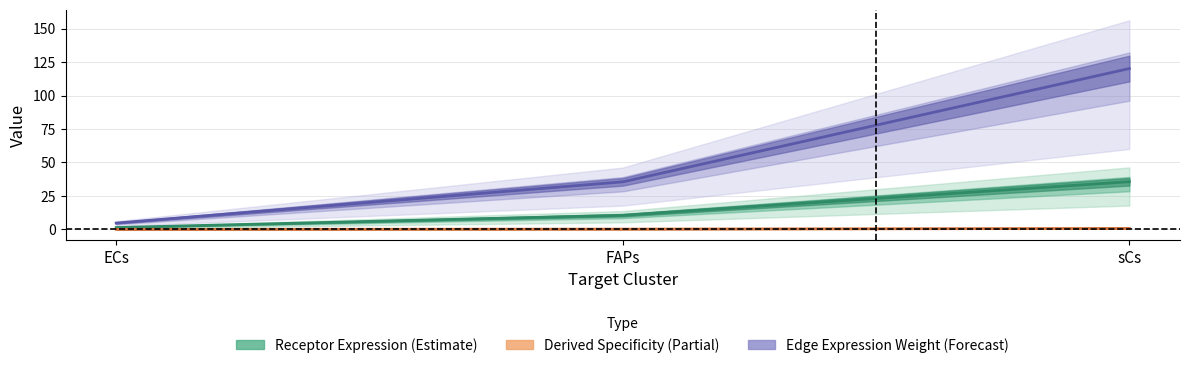

Is it true that Derived Specificity (Partial) equals 0.1 at FAPs?

False